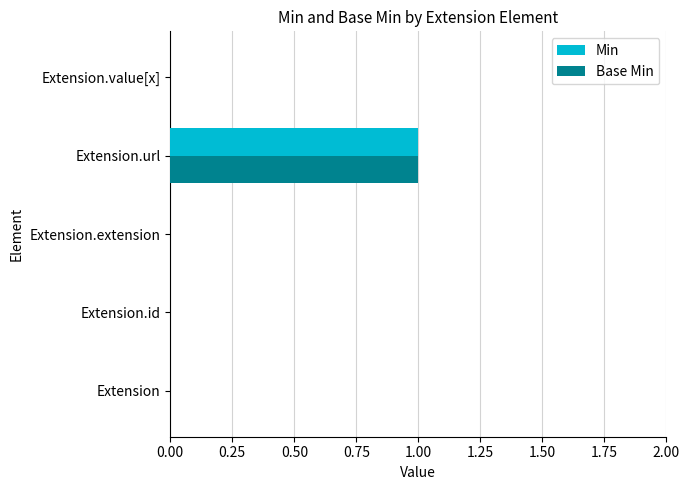

True or false: Base Min has a value of -1 at Extension.

False